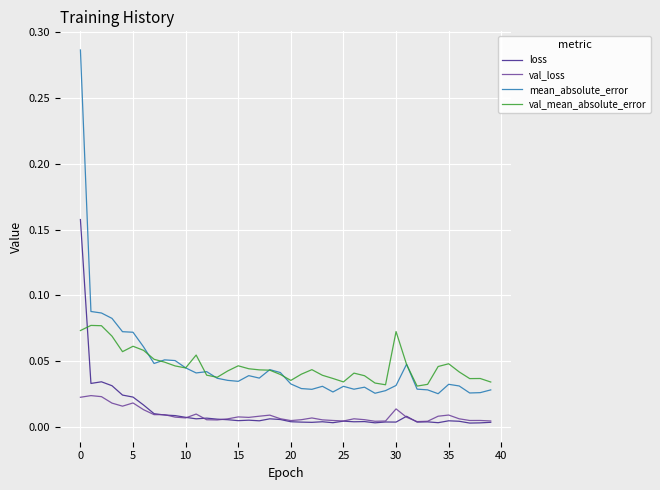

Rank the series by their maximum value, from highest to lowest.

mean_absolute_error, loss, val_mean_absolute_error, val_loss